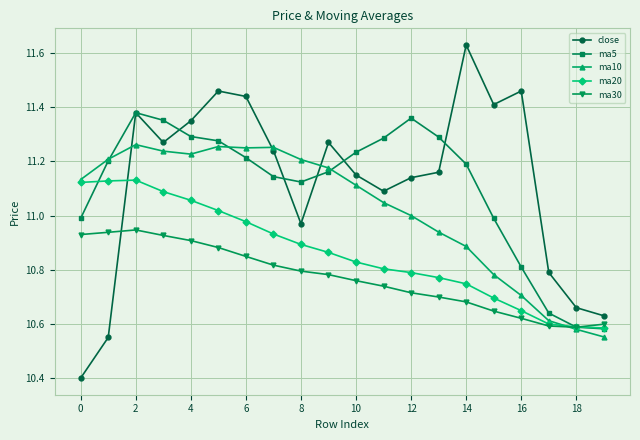

Rank the series by their maximum value, from highest to lowest.

close, ma5, ma10, ma20, ma30